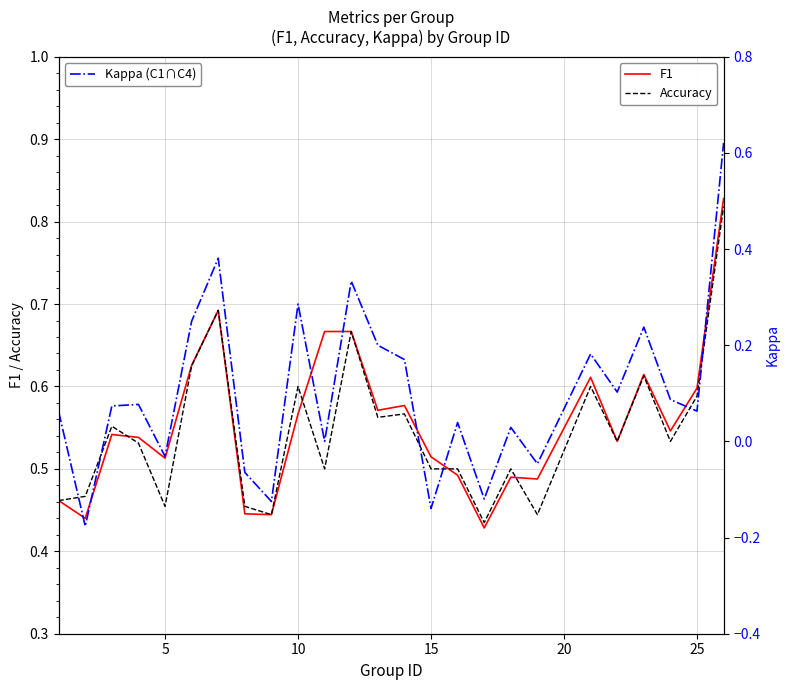

True or false: Kappa (C1∩C4) and Accuracy intersect in this chart.

False